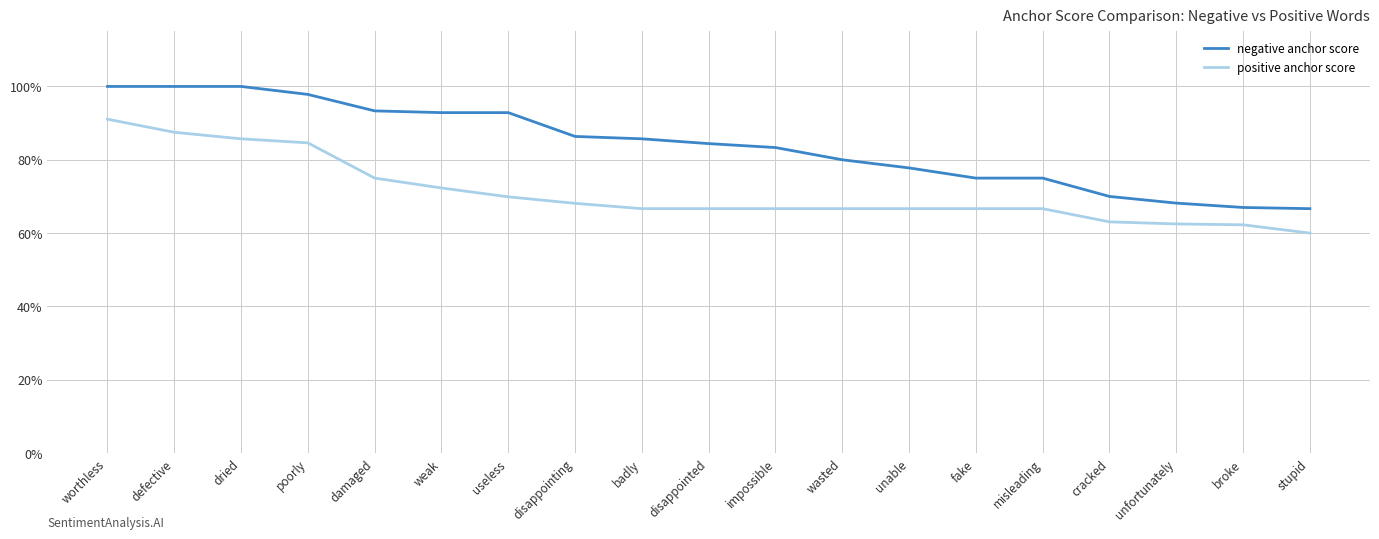

Rank the categories by negative anchor score value from lowest to highest.

stupid, broke, unfortunately, cracked, fake, misleading, unable, wasted, impossible, disappointed, badly, disappointing, weak, useless, damaged, poorly, worthless, defective, dried